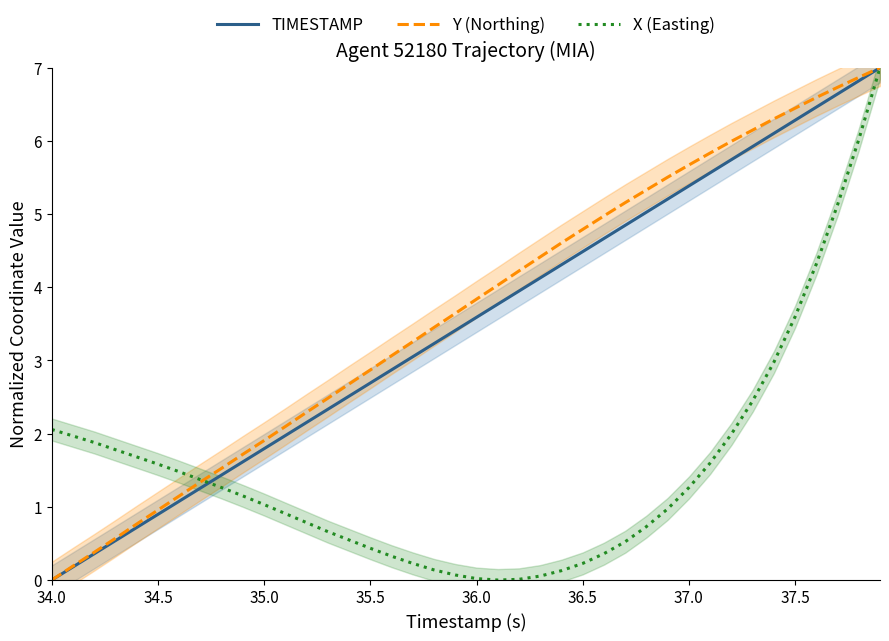

The X (Easting) series shows 0.6 at 34.0. True or false?

False